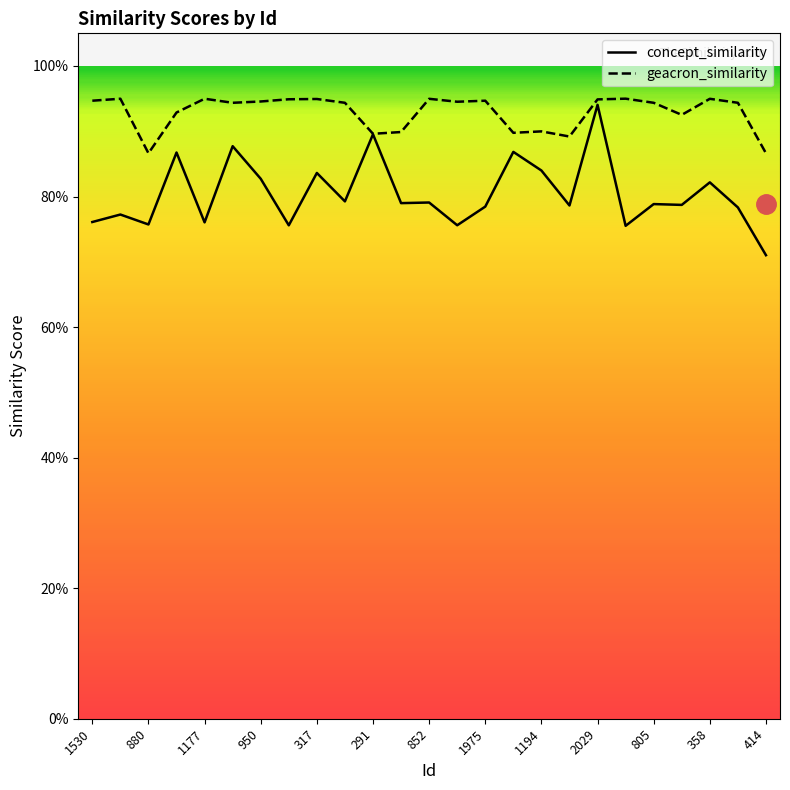

How many interior local peaks does the geacron_similarity series have?

8